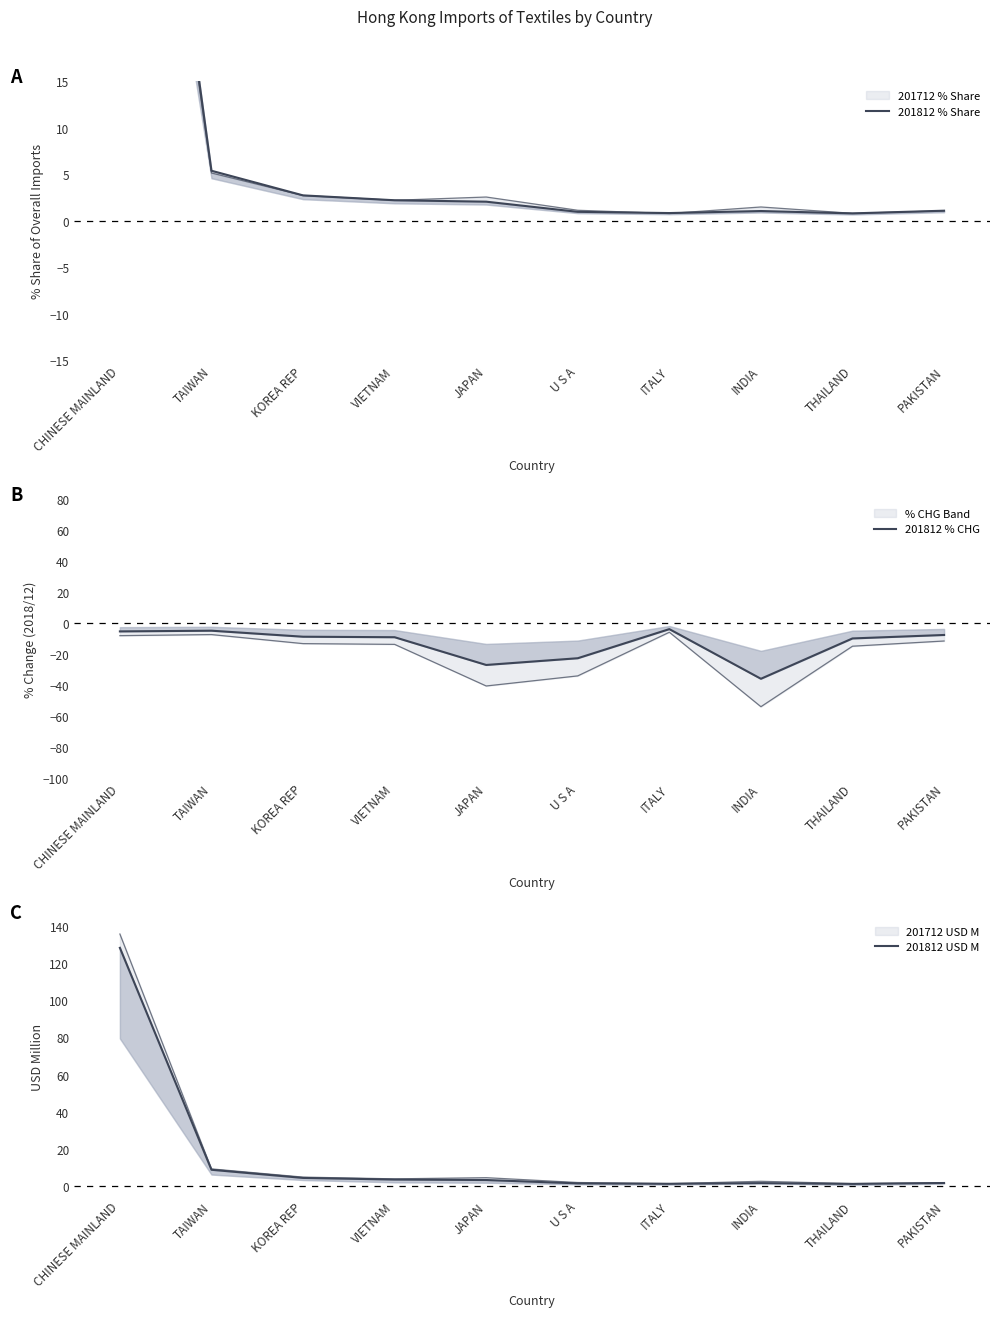

Is it true that 201812 % CHG equals -8.9 at KOREA REP?

True